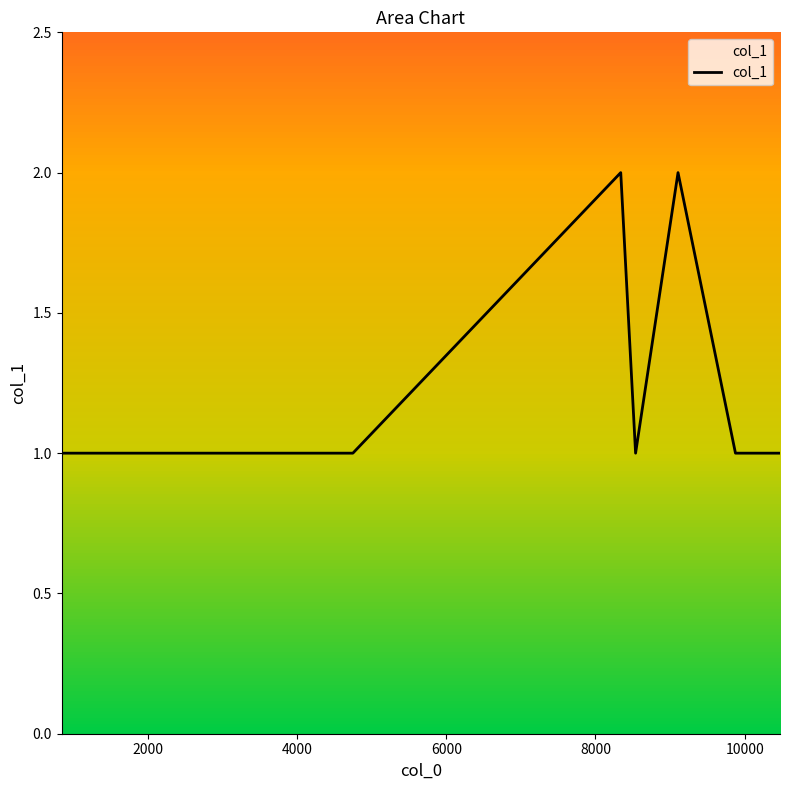

What is the sum of all values?

10